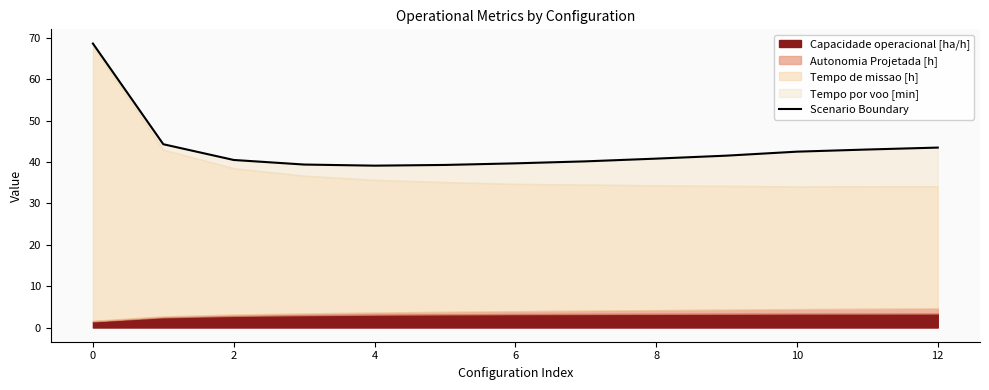

Does the chart have visible grid lines?

No